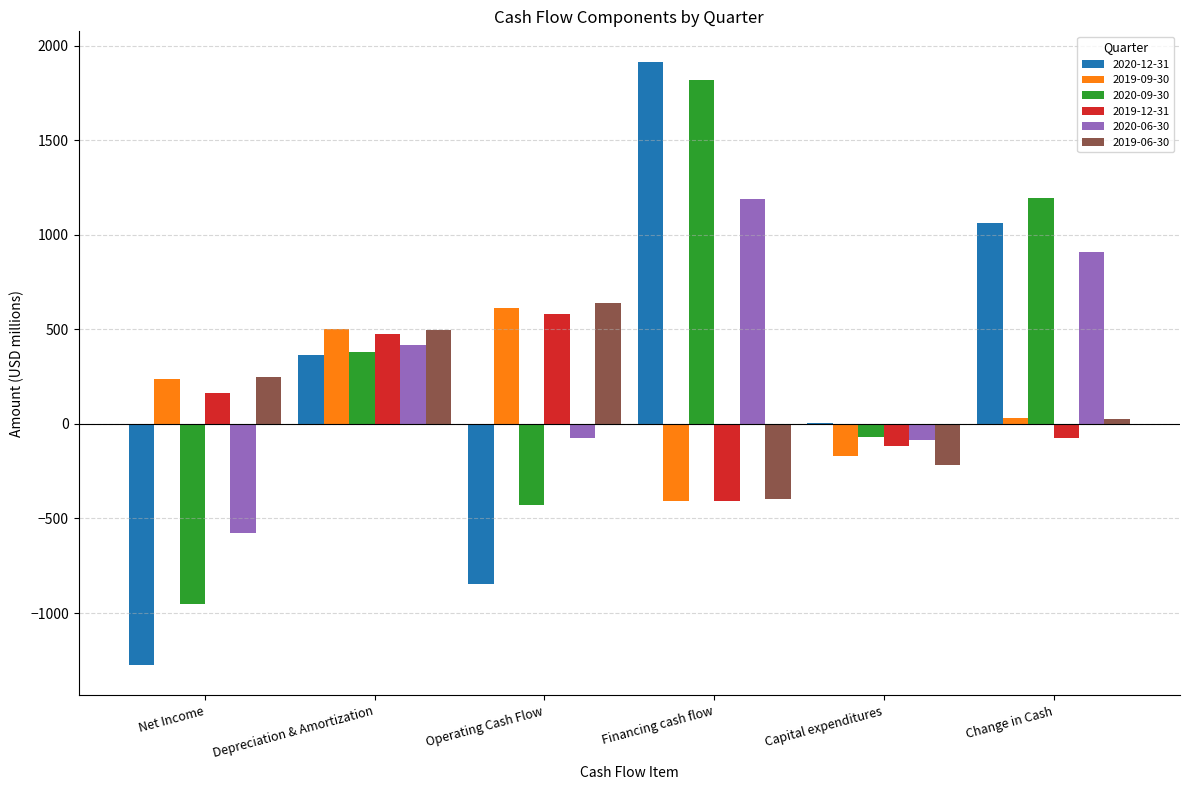

What is the total value across all series at Depreciation & Amortization?

2641.1